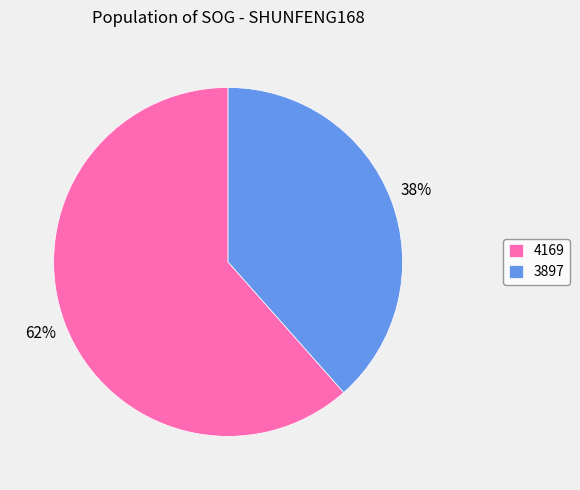

What is the ratio of the value at 4169 to the value at 3897?

1.6